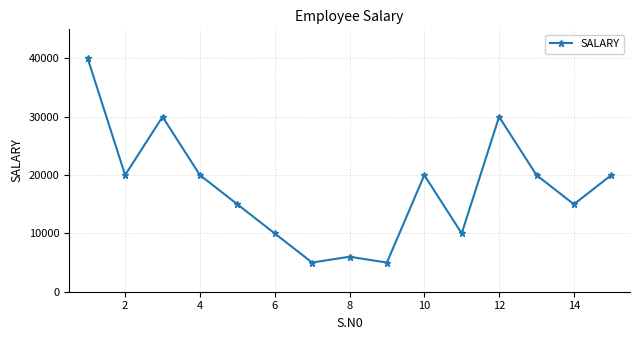

Count the number of data series in this chart.

1